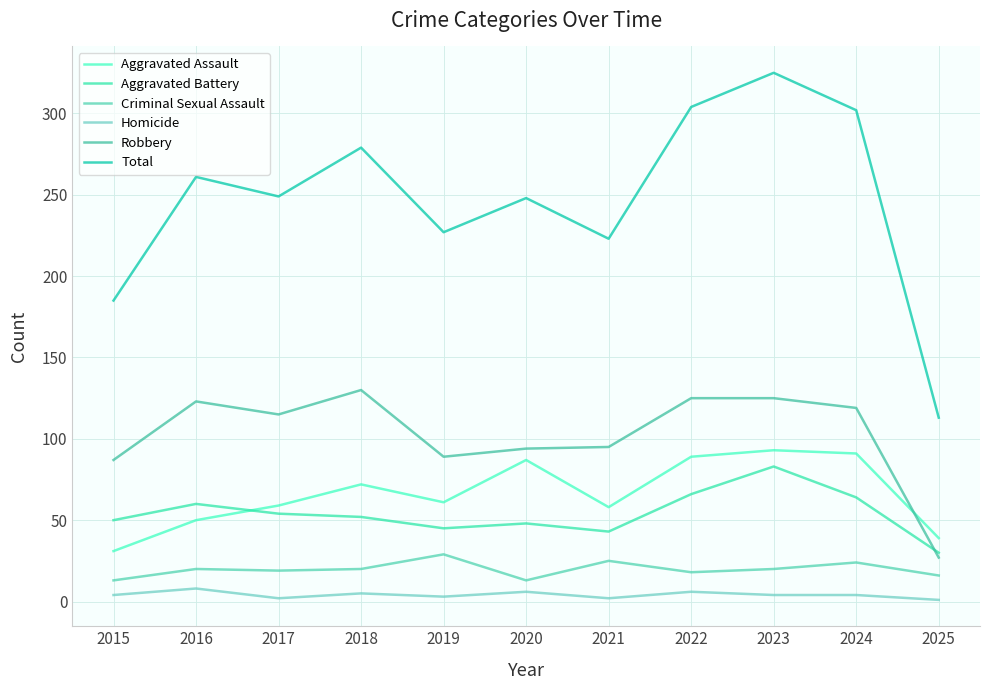

After their last crossing, which series has the higher values: Aggravated Assault or Robbery?

Aggravated Assault